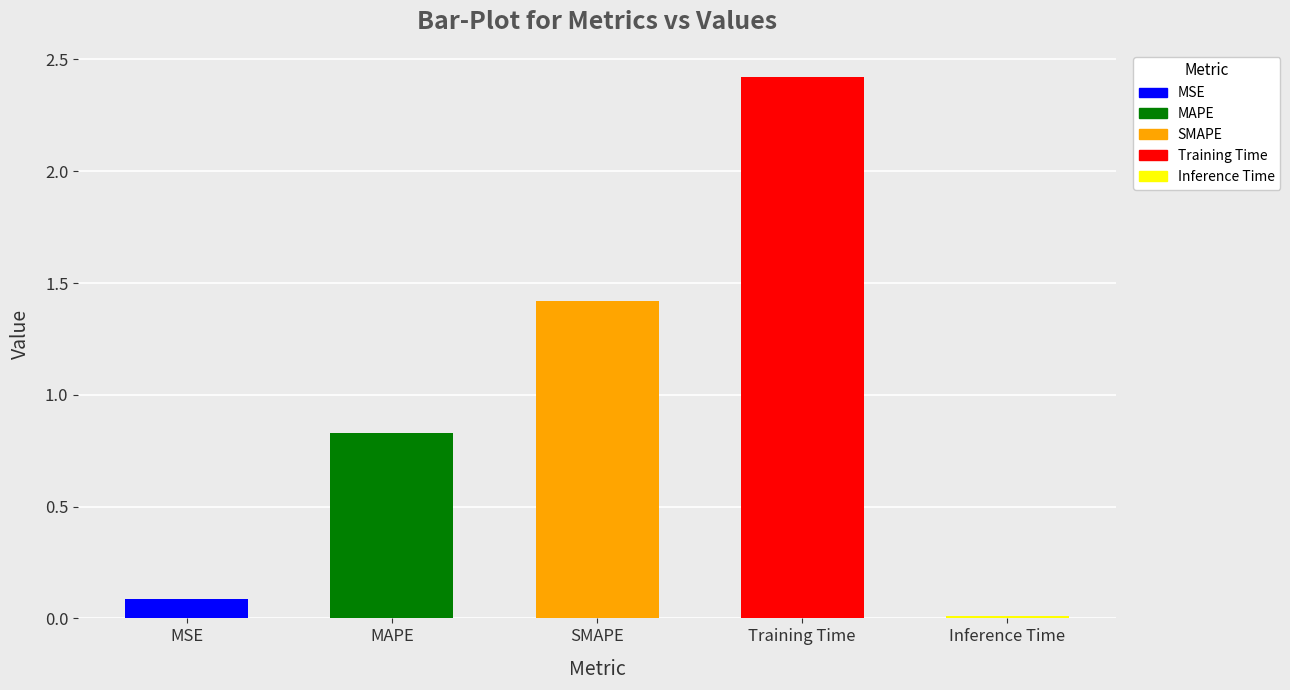

What position from the right is SMAPE?

3